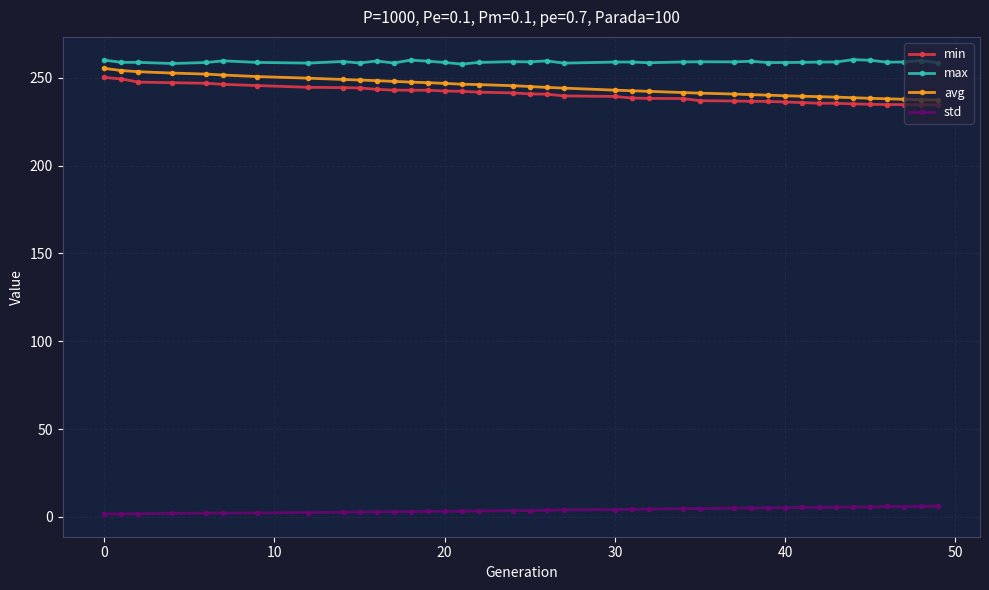

What is the value of the max point at the 27th from the left?

259.1